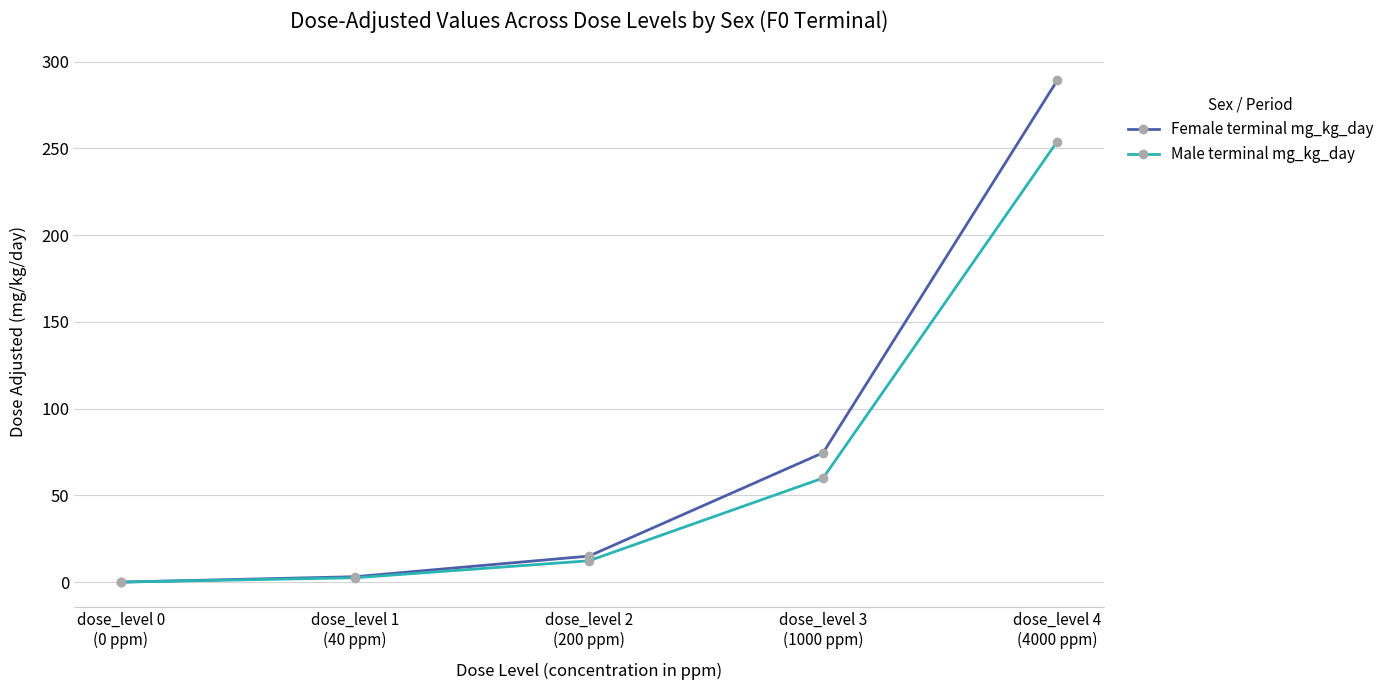

Rank the series by their average value, from lowest to highest.

Male terminal mg_kg_day, Female terminal mg_kg_day